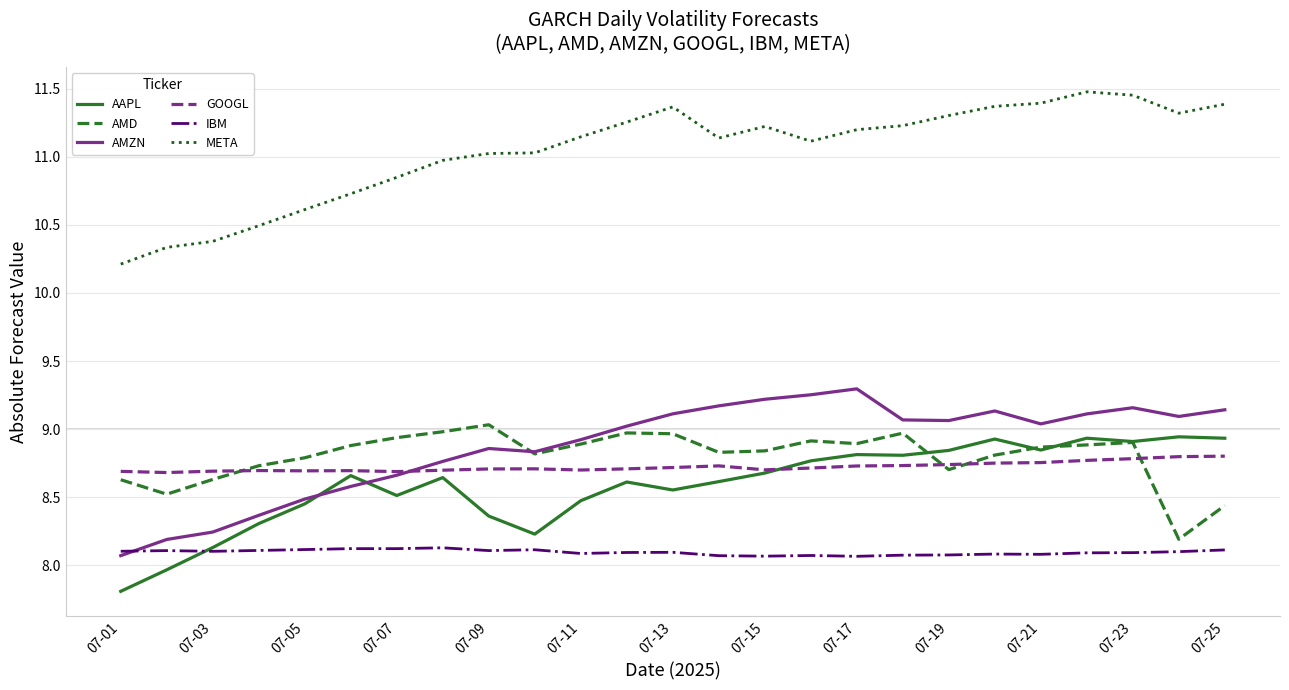

True or false: IBM and GOOGL cross at least once.

False